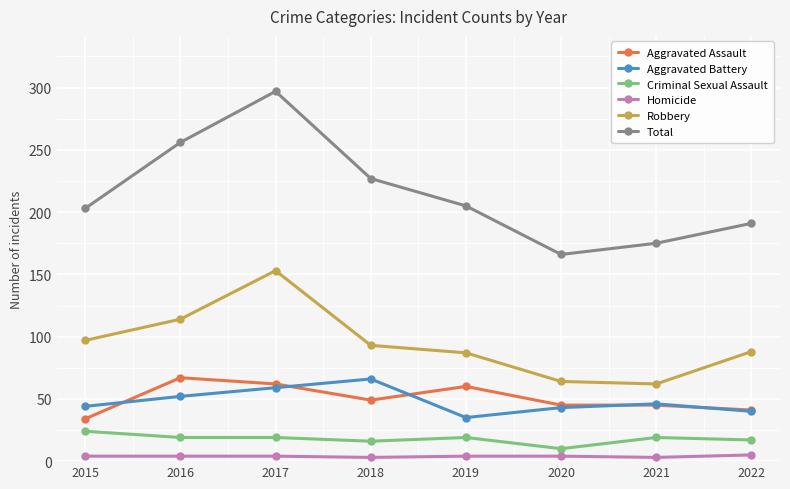

The Robbery series shows 31 at 2019. True or false?

False